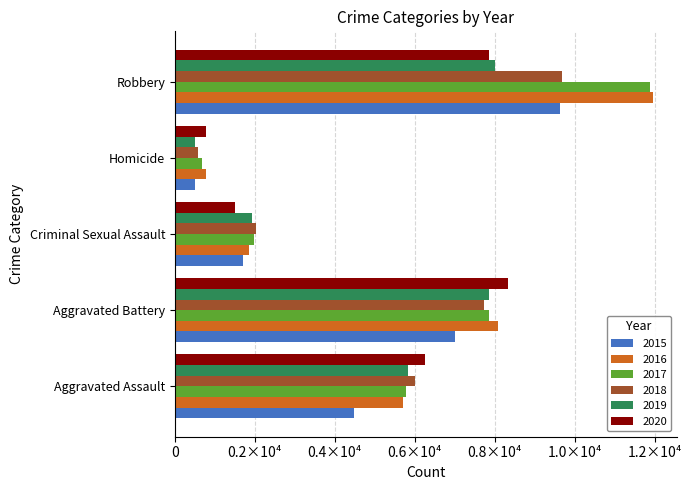

Reading right to left, extract all data points from this chart.

2015: 9638	496	1705	7019	4480
2016: 11960	786	1854	8086	5713
2017: 11880	672	1978	7845	5793
2018: 9681	588	2036	7735	6002
2019: 7995	499	1919	7858	5841
2020: 7855	787	1491	8321	6265